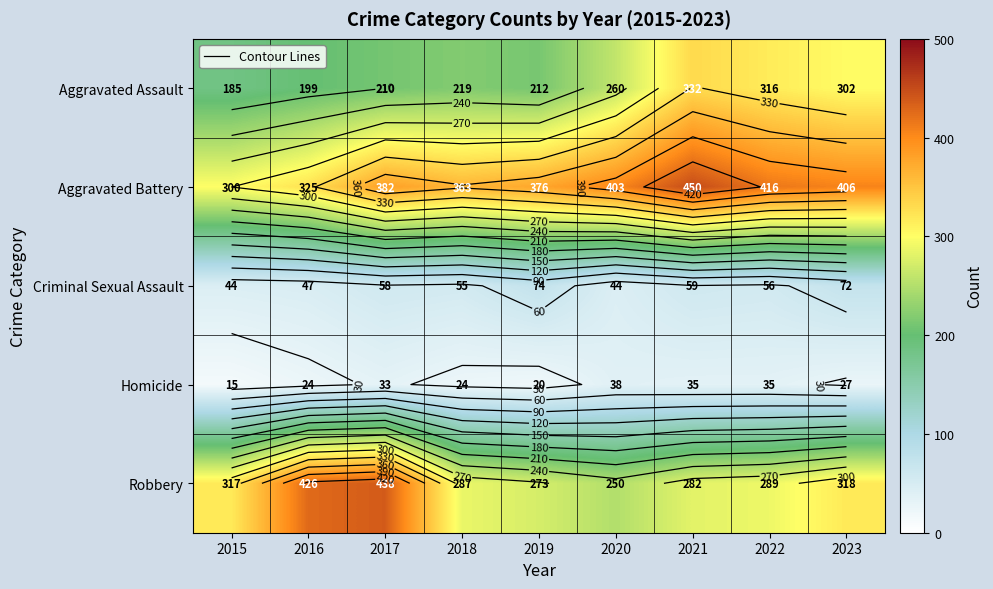

Rank the series by their maximum value, from highest to lowest.

Aggravated Battery, Robbery, Aggravated Assault, Criminal Sexual Assault, Homicide